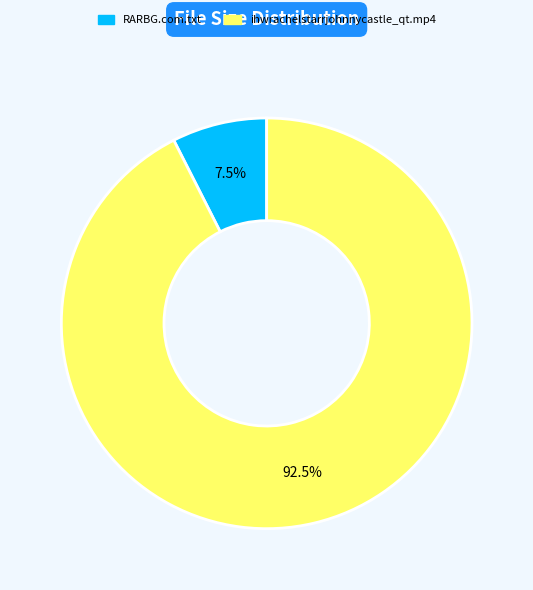

What is the total percentage of RARBG.com.txt and ihwrachelstarrjohnnycastle_qt.mp4?

100.0%